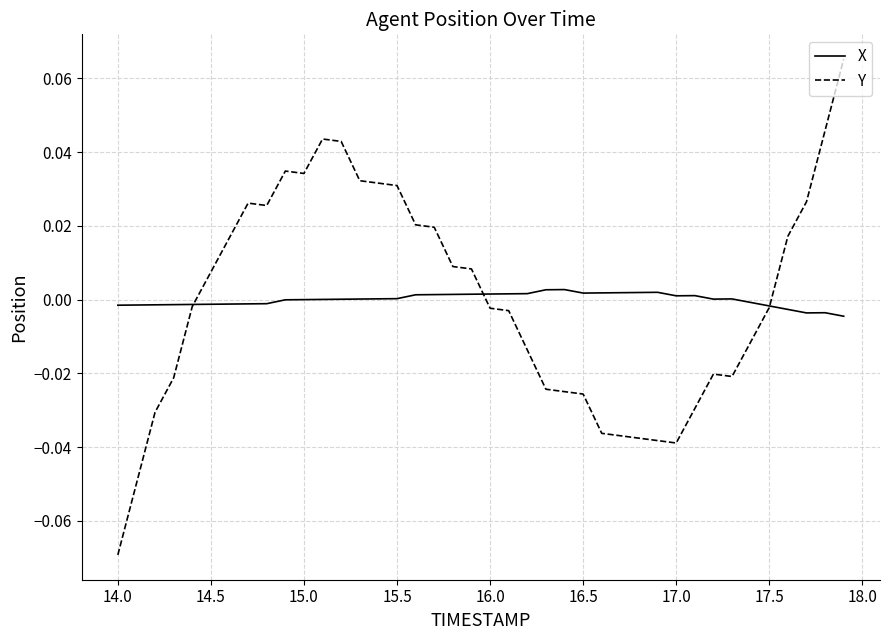

Which series has the widest spread of values?

Y